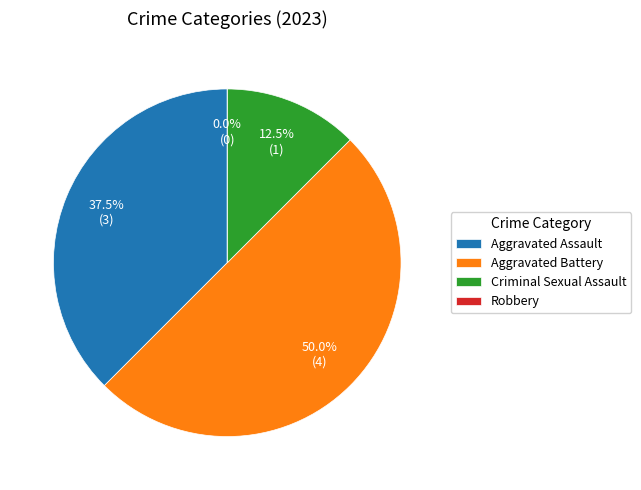

Combined, do Aggravated Assault and Robbery account for over 50%?

No